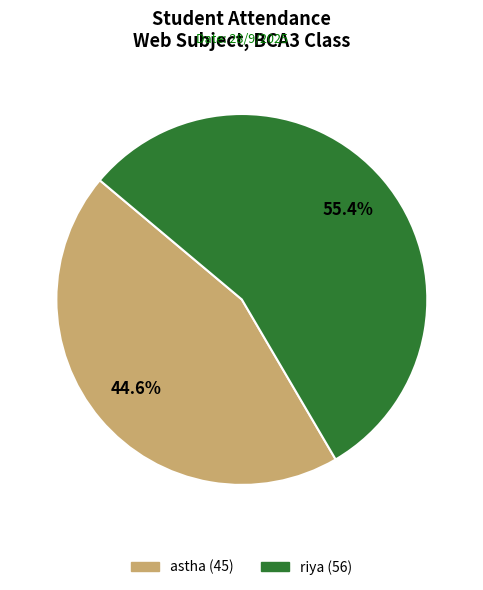

Is there a majority slice in this chart?

Yes